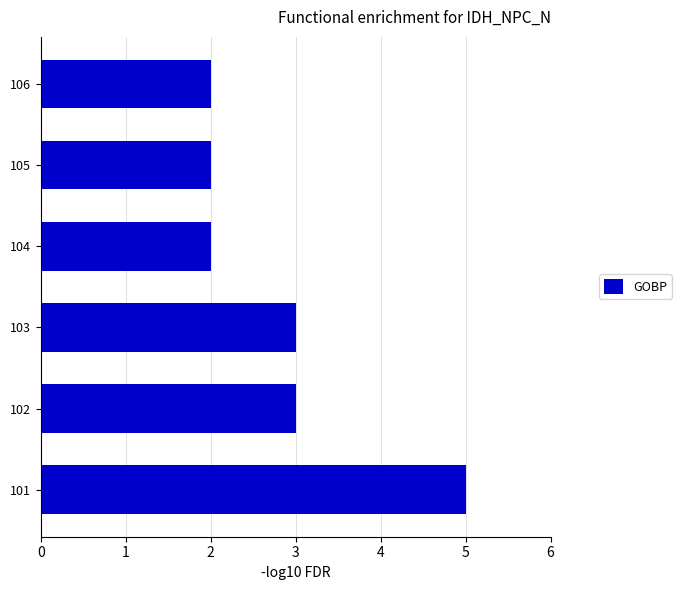

What is the sum of all values?

17